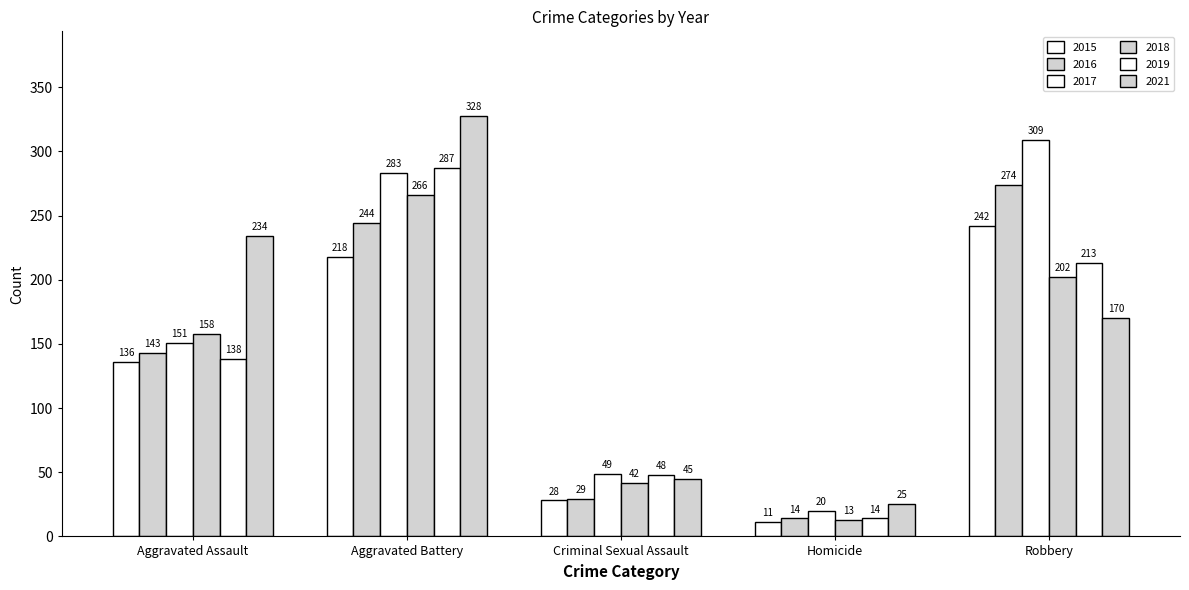

True or false: 2017 has a value of 490 at Aggravated Battery.

False